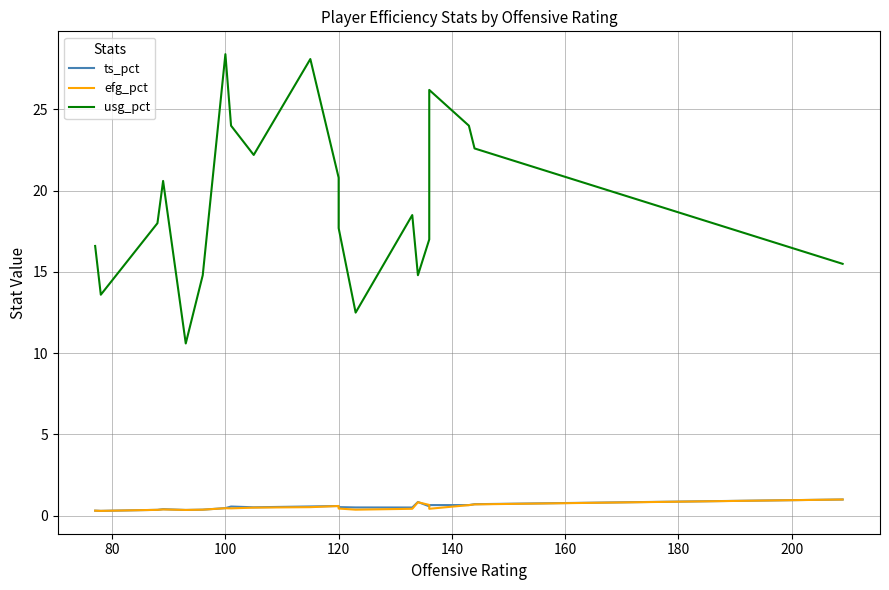

Count the number of data series in this chart.

3